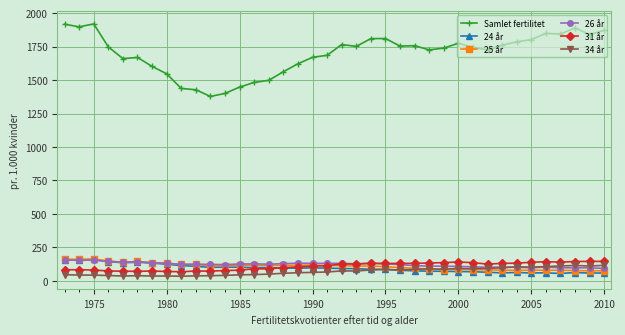

What is the highest value of the 25 år series?

163.3